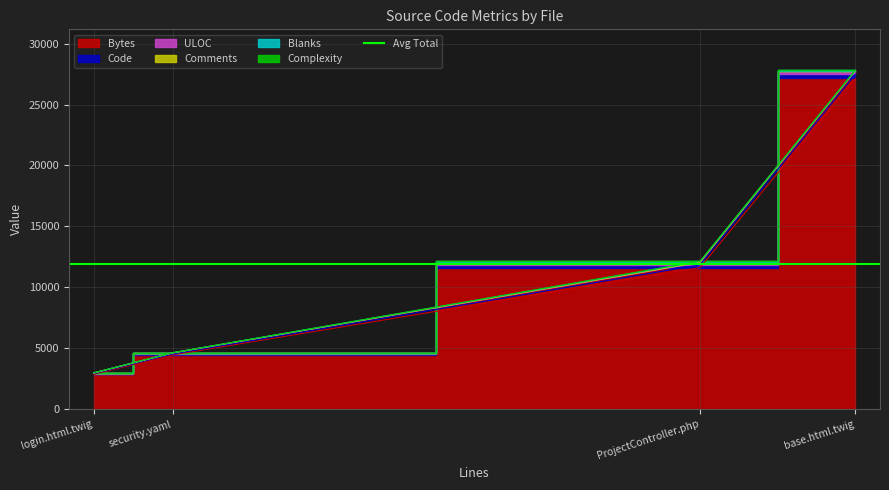

At which label does Bytes reach its peak?

base.html.twig